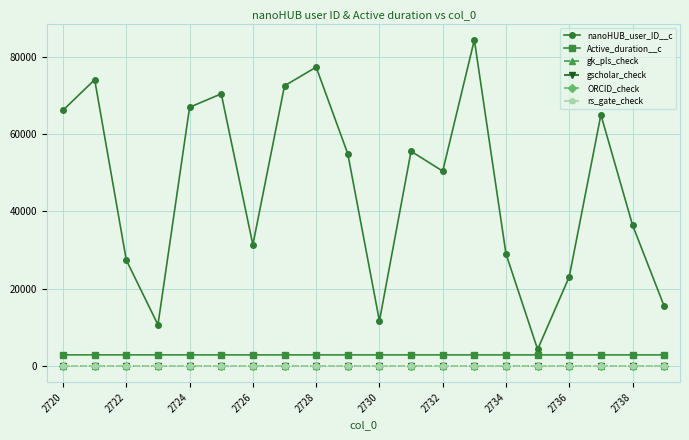

Rank the series by their maximum value, from highest to lowest.

nanoHUB_user_ID__c, Active_duration__c, gk_pls_check, gscholar_check, ORCID_check, rs_gate_check